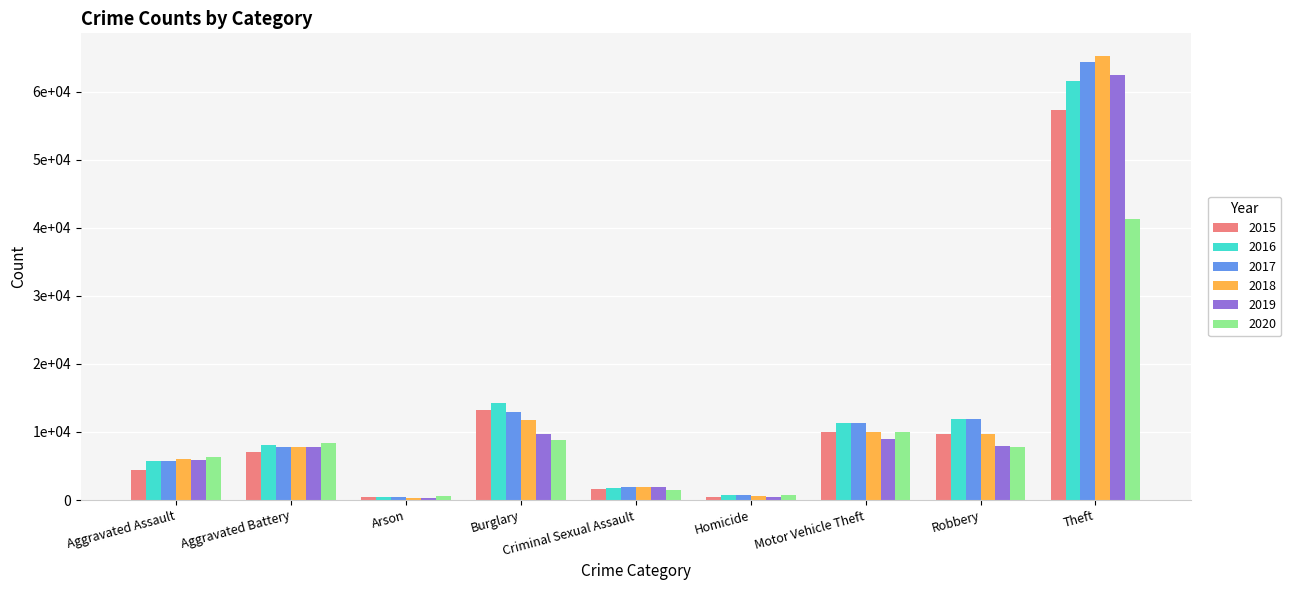

Which series has the widest spread of values?

2018